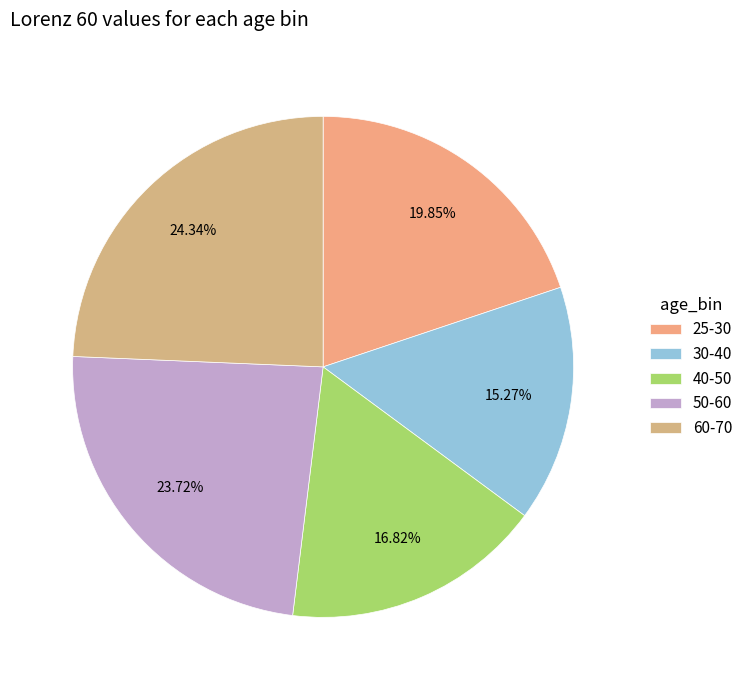

To the nearest percent, what is the combined percentage of 40-50 and 50-60?

41%